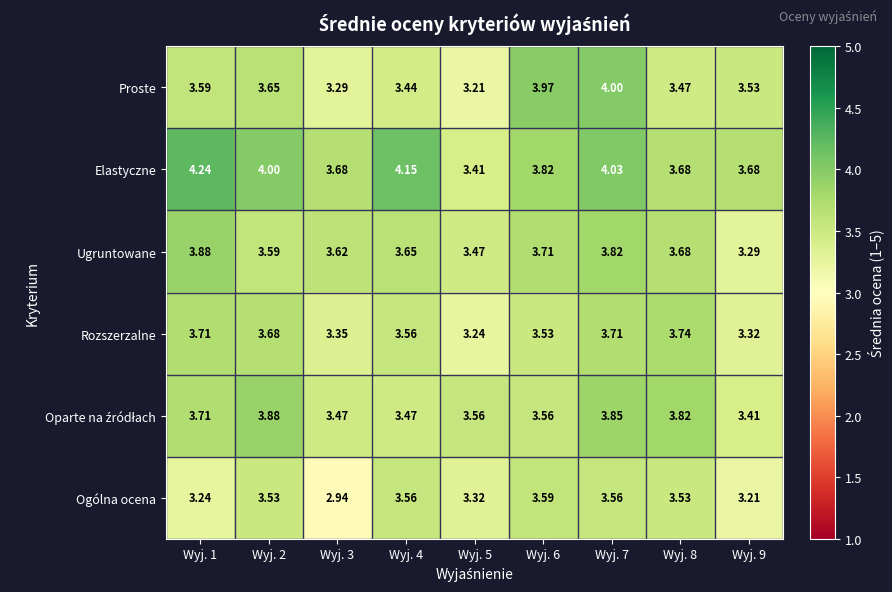

How many categories are shown in the chart?

9